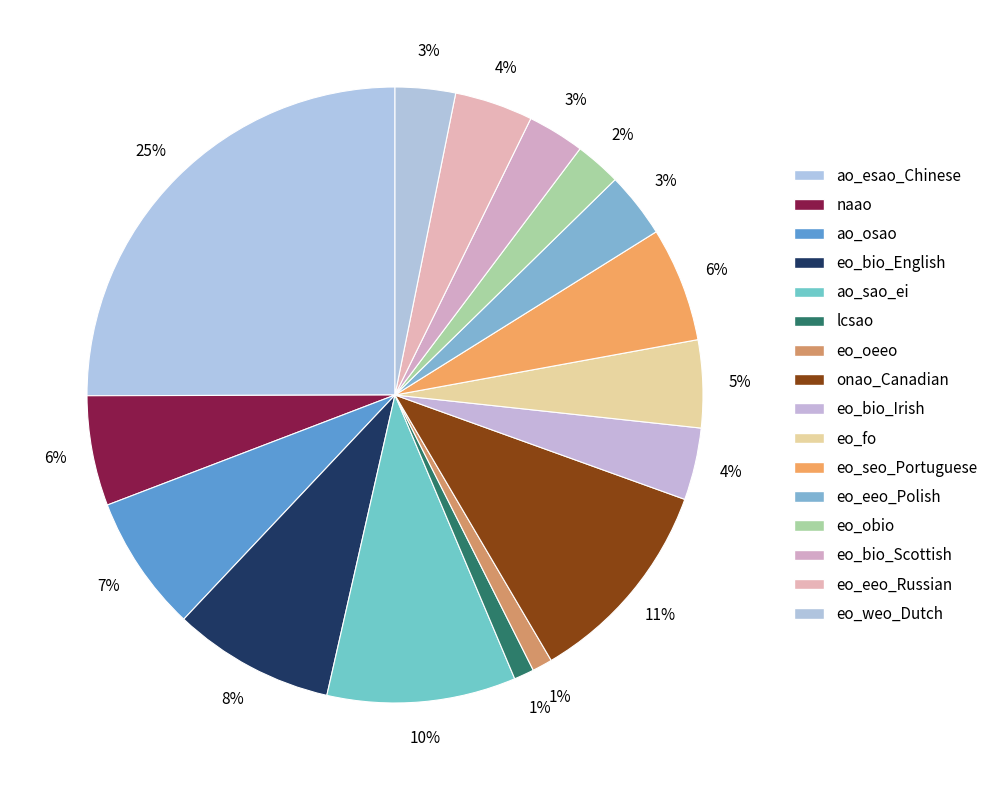

How many slices are in this pie chart?

16